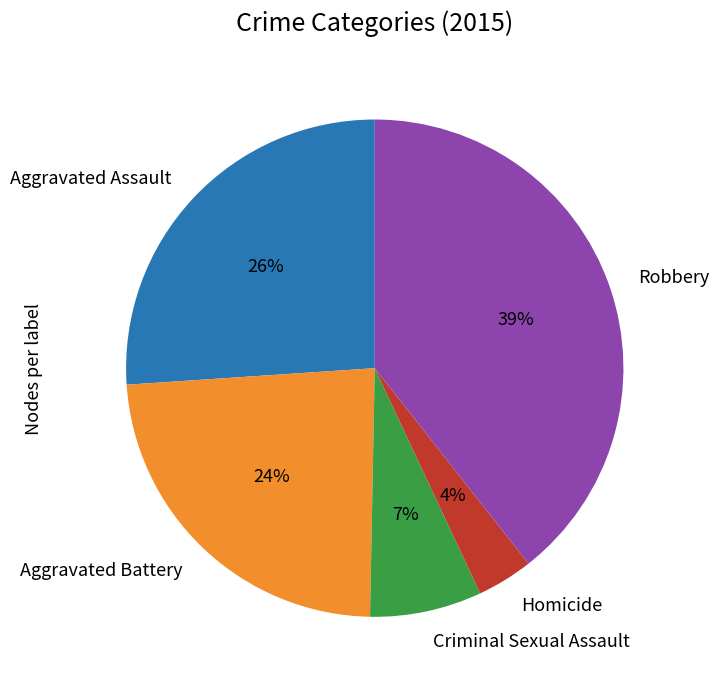

To the nearest percent, what portion does Aggravated Assault represent?

26%